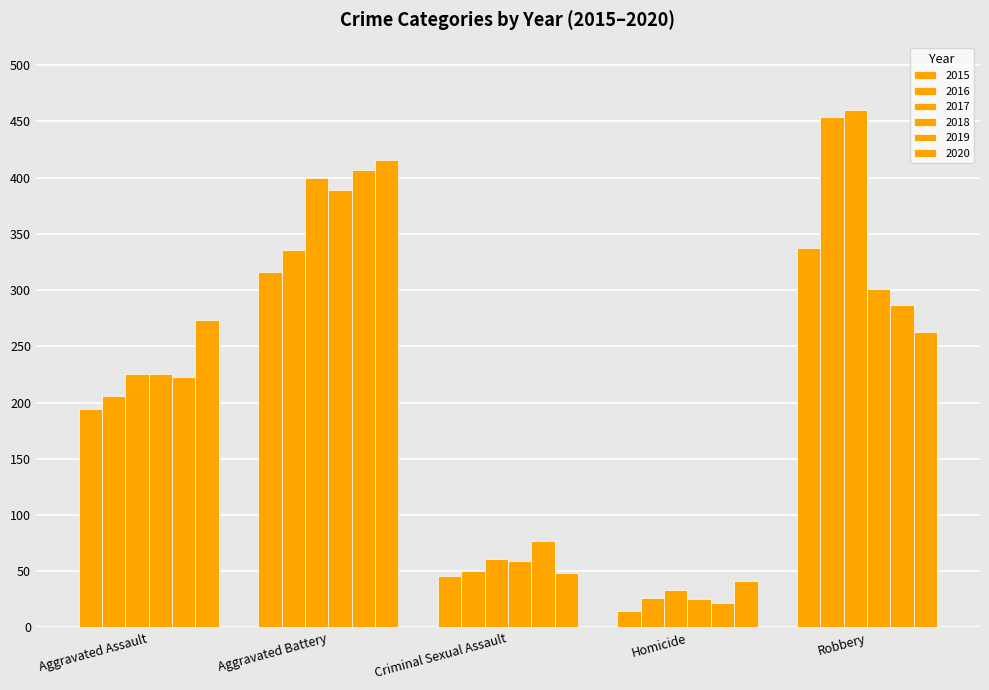

List the series in order of their peak value, highest first.

2017, 2016, 2020, 2019, 2018, 2015